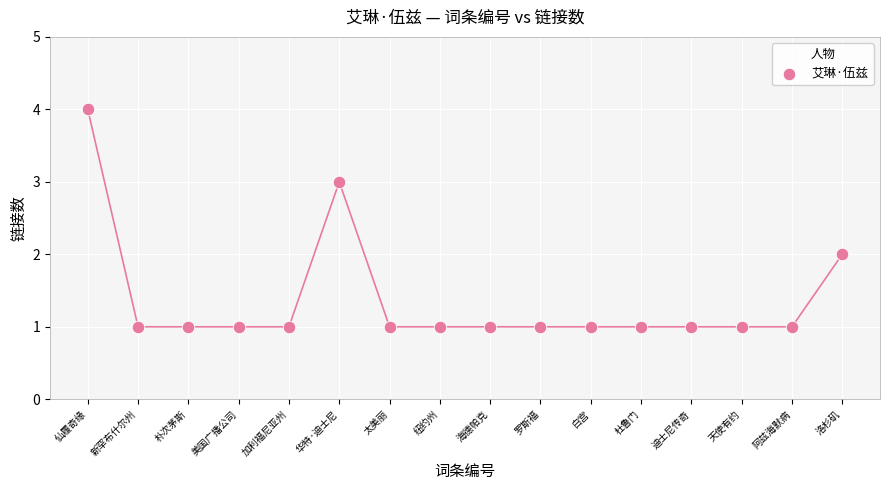

What is the range of Y values (max minus min)?

3